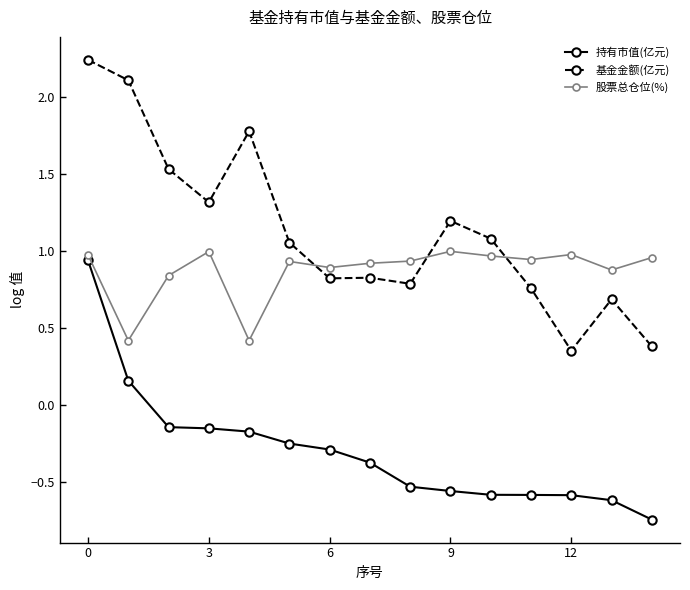

Which series has the largest total across all categories?

基金金额(亿元)